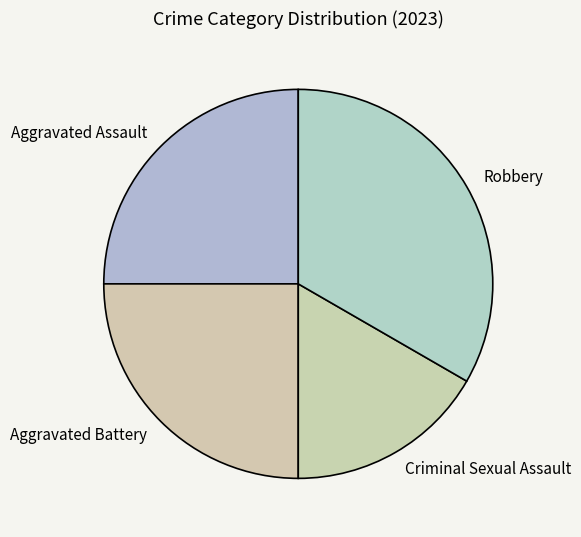

What is the ratio of the value at Criminal Sexual Assault to the value at Robbery?

0.5